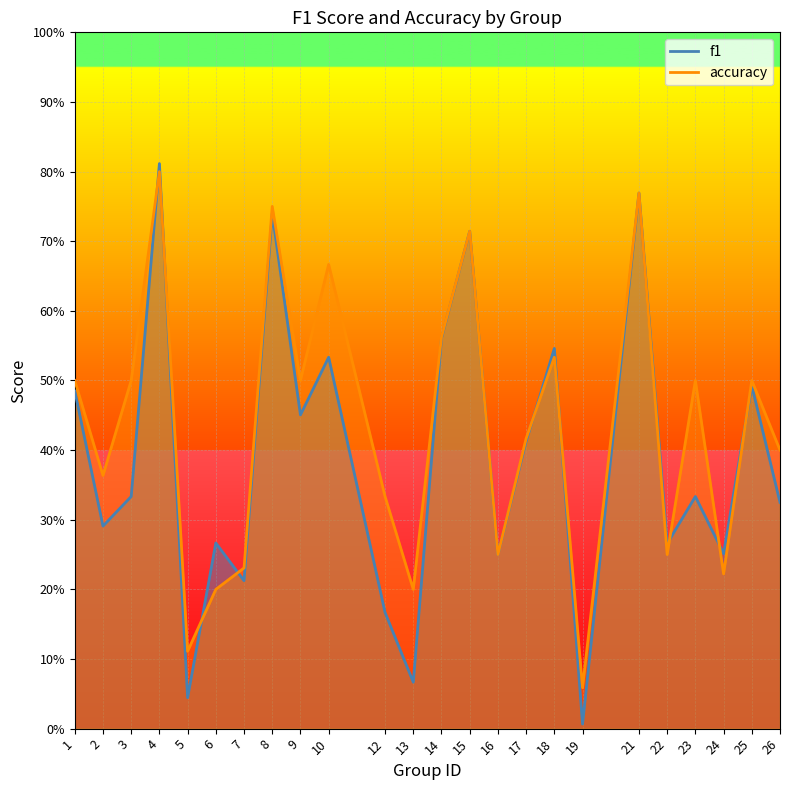

True or false: f1 and accuracy cross at least once.

True